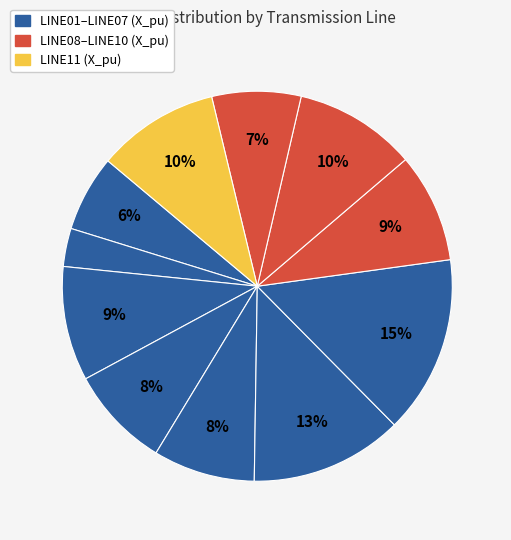

What is the smallest slice in the pie chart?

LINE02